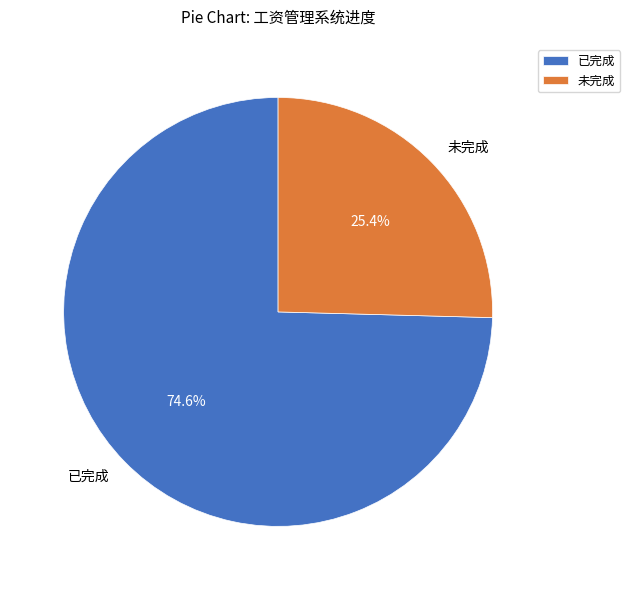

Which category has the smallest portion of the pie?

未完成